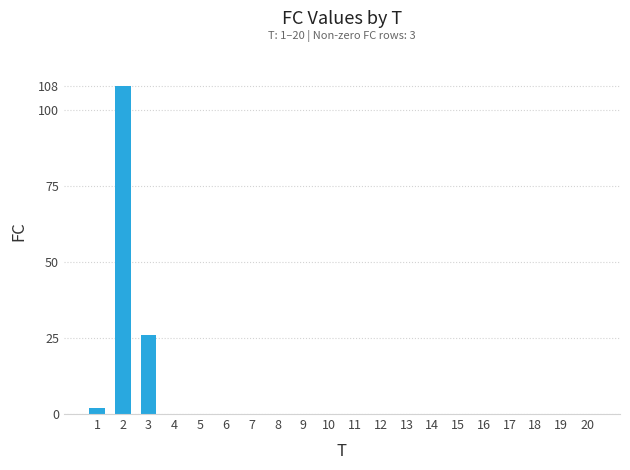

Count the number of data series in this chart.

1